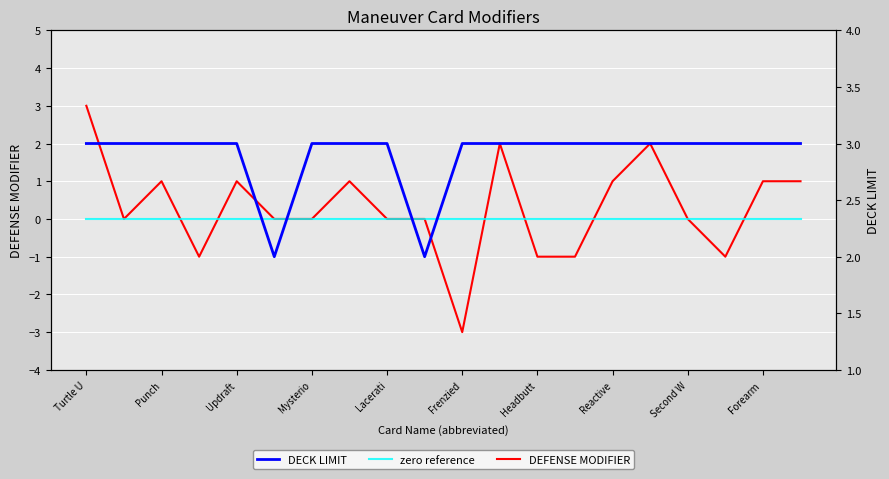

True or false: DECK LIMIT has more than 2 points higher than both neighbors.

False